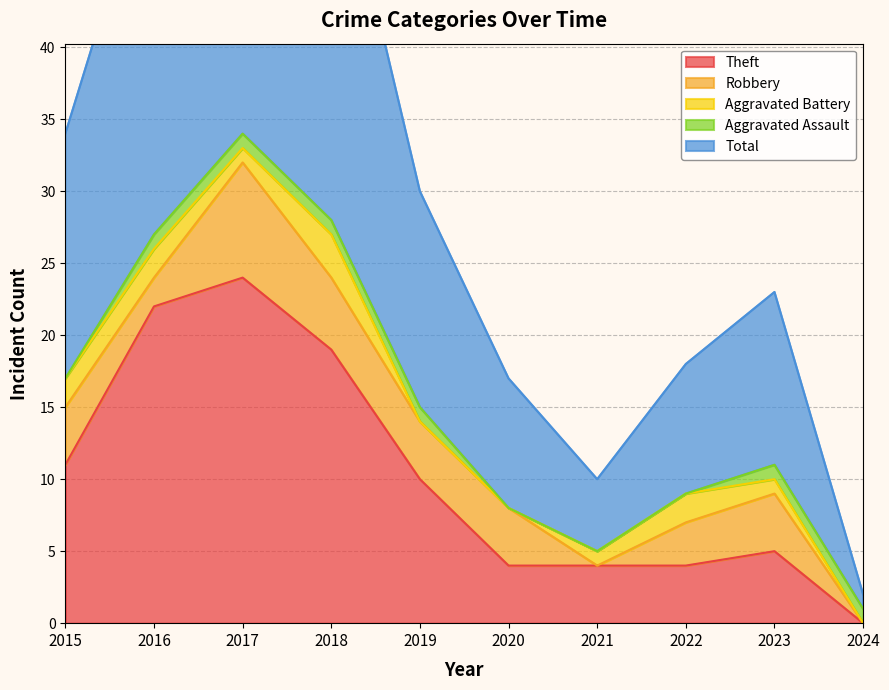

How many Robbery values are between 2 and 4?

6